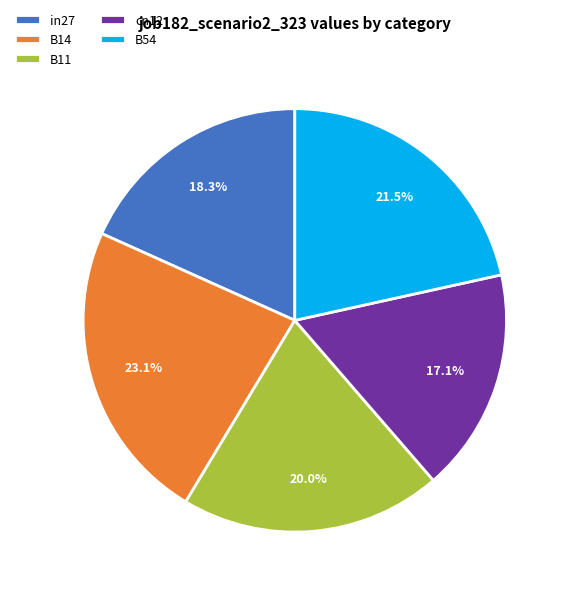

Is there a majority slice in this chart?

No